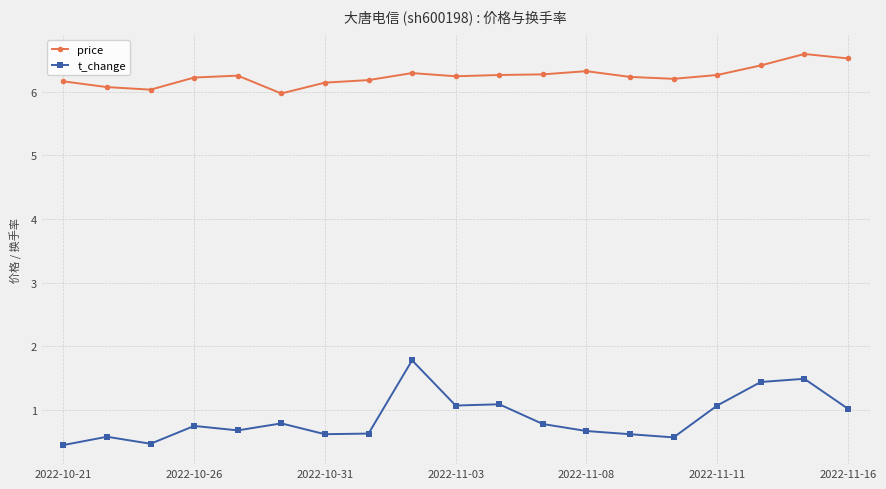

How many series are shown in this chart?

2